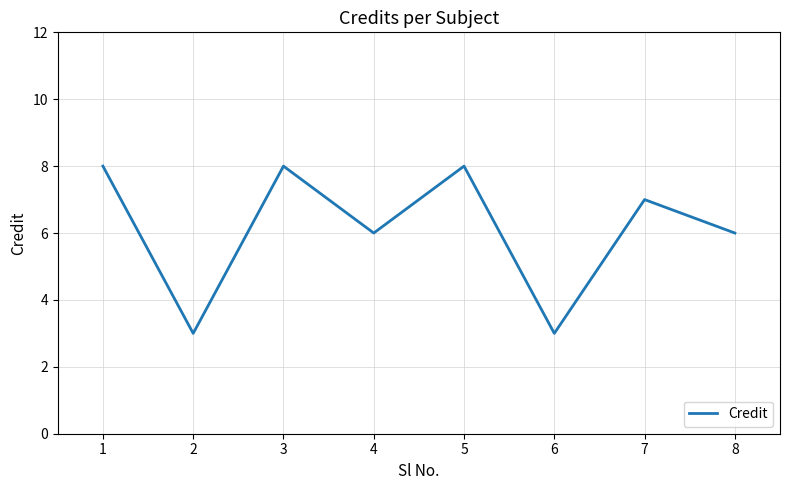

What is the greatest value displayed?

8